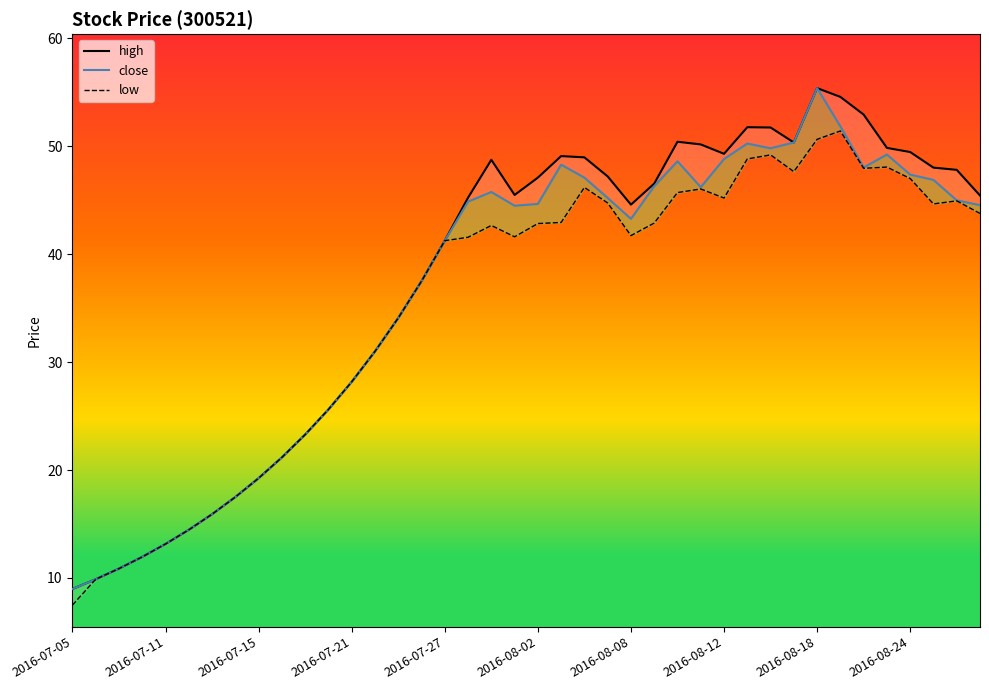

Which has a higher value, 37 or 21?

21